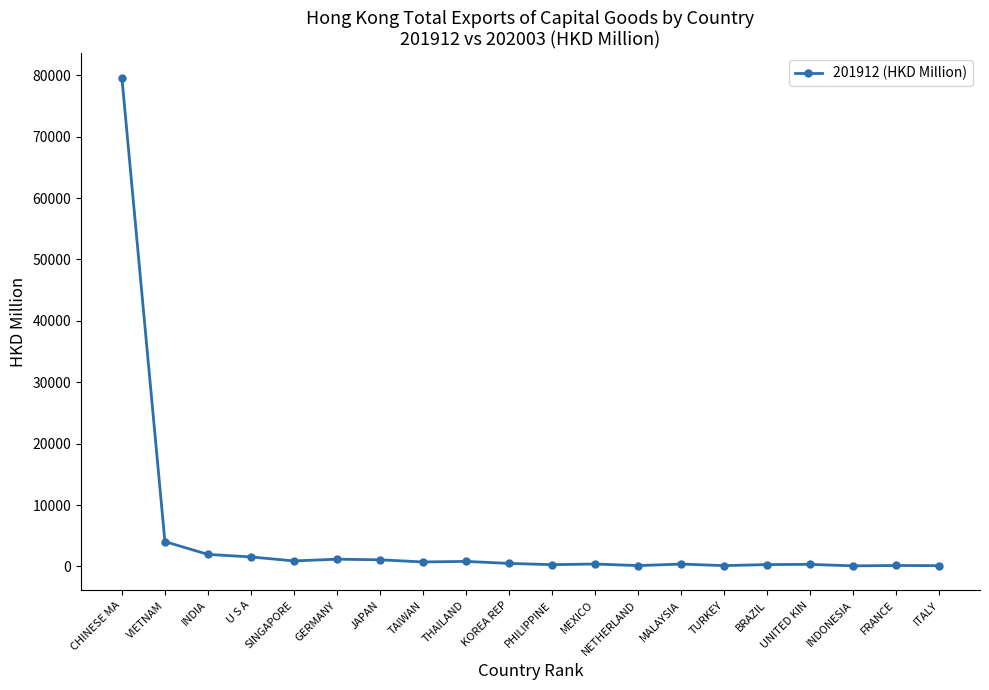

The chart shows a value of 1175.0 at GERMANY. True or false?

True